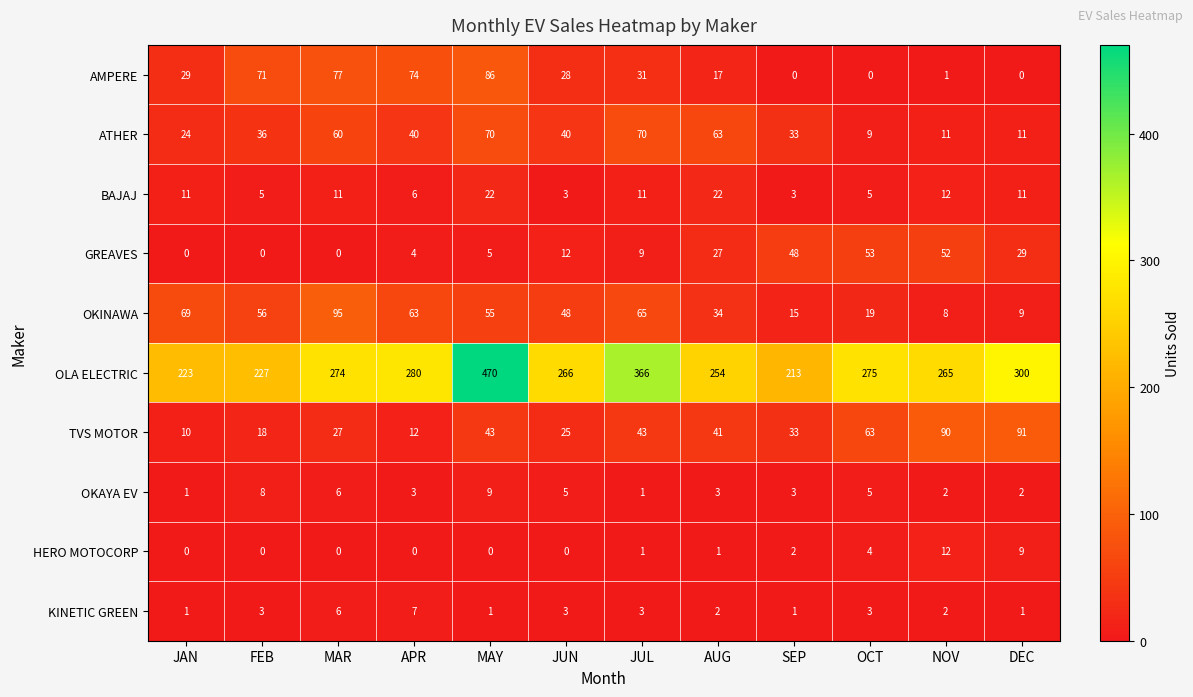

What is the spread (max minus min) of values at JUN?

266